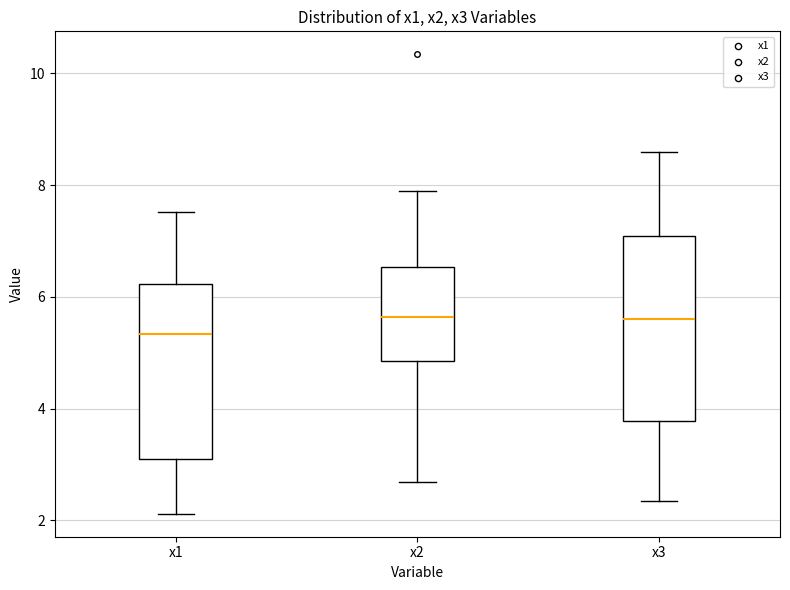

Which box's median line is the lowest?

x1